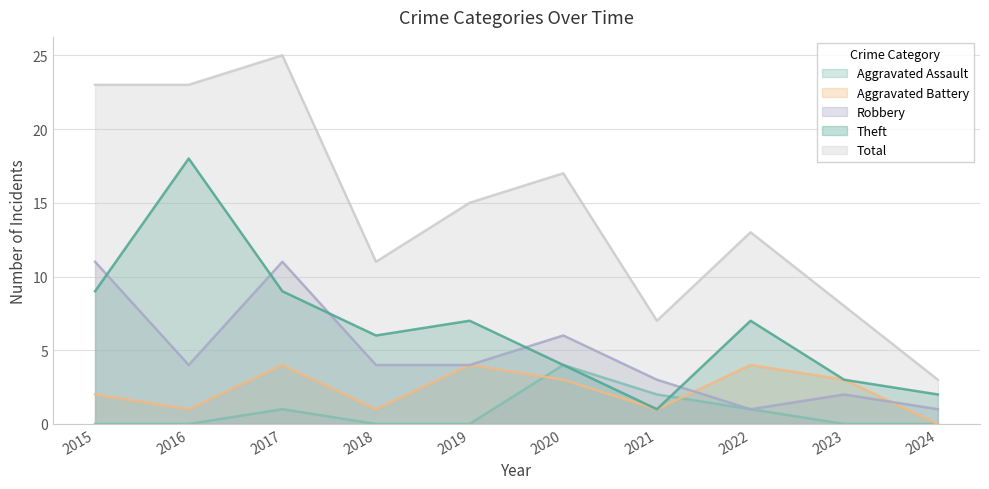

The value of Theft at 2017 is 9. True or false?

True